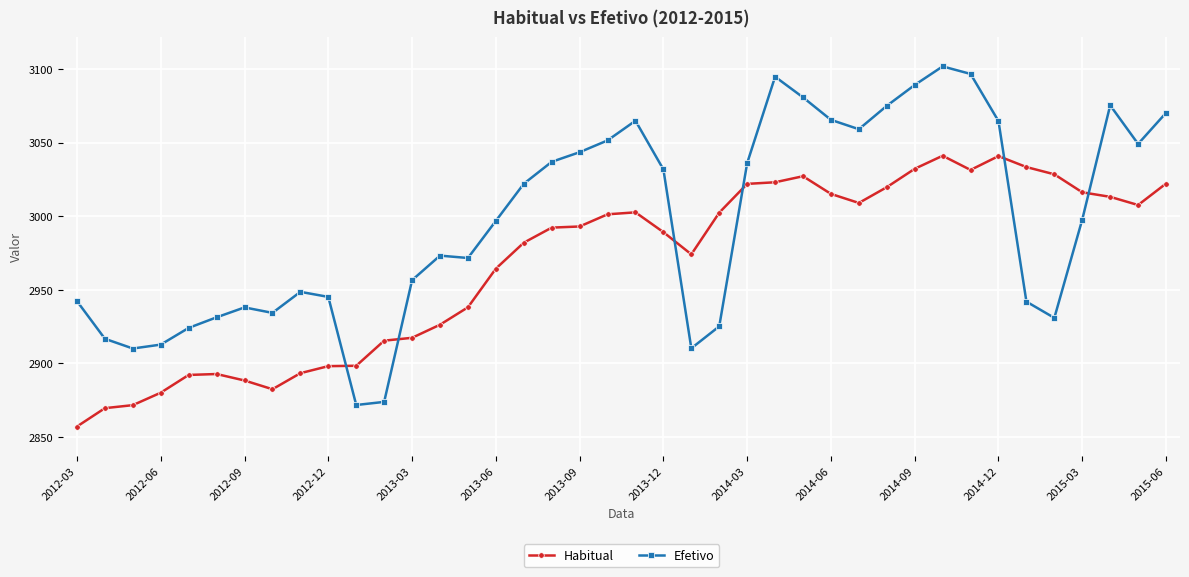

How many lines are shown in the chart?

2